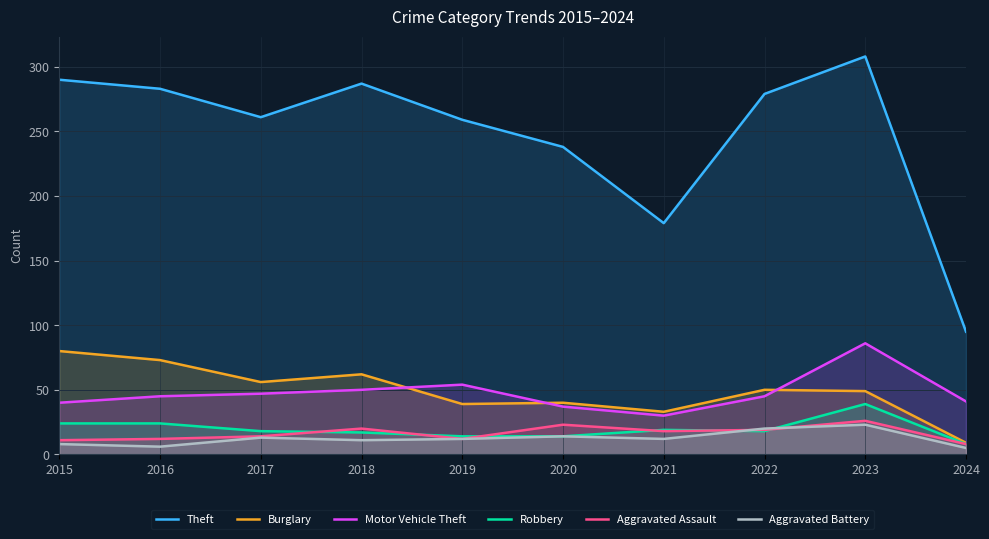

What is the minimum value shown in the chart?

5